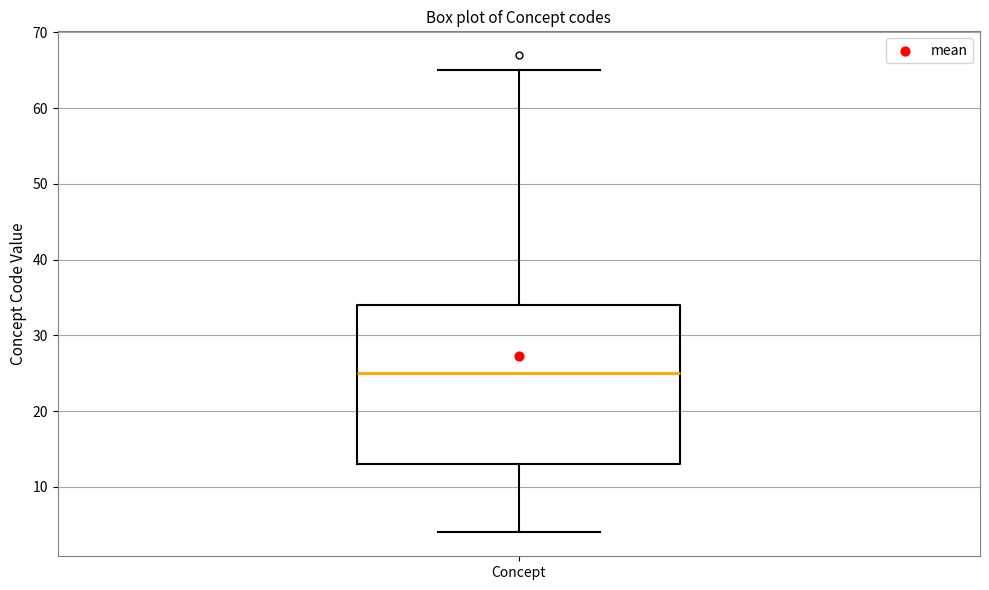

Read this box plot against the y-axis: the position of the median line, the range covered by the box, and the ends of both whiskers. The values are not printed on the chart, so give them approximately, as read against the axis.

median 25, box 13 to 34, whiskers 4 to 65